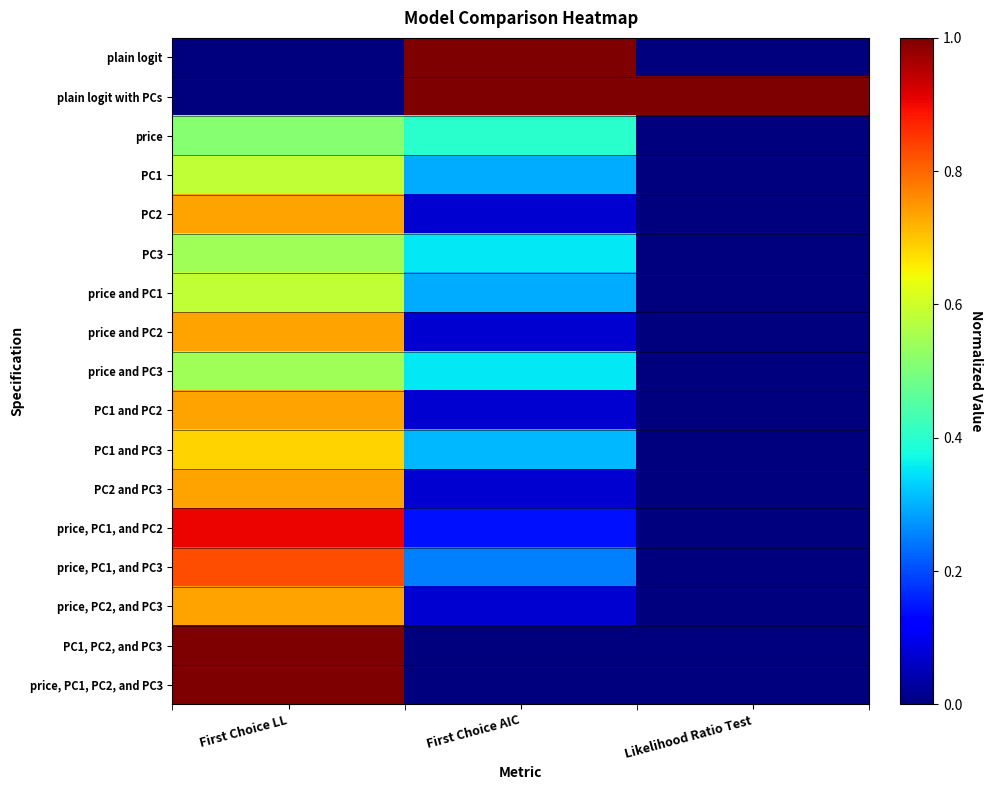

Which has a higher value, Likelihood Ratio Test or First Choice LL?

Likelihood Ratio Test